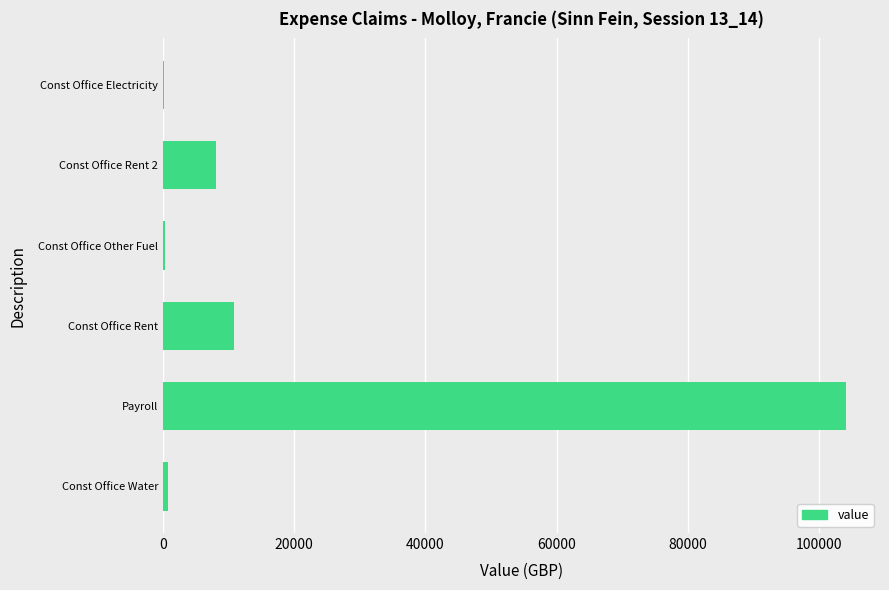

Between Const Office Rent and Const Office Water, which is larger?

Const Office Rent